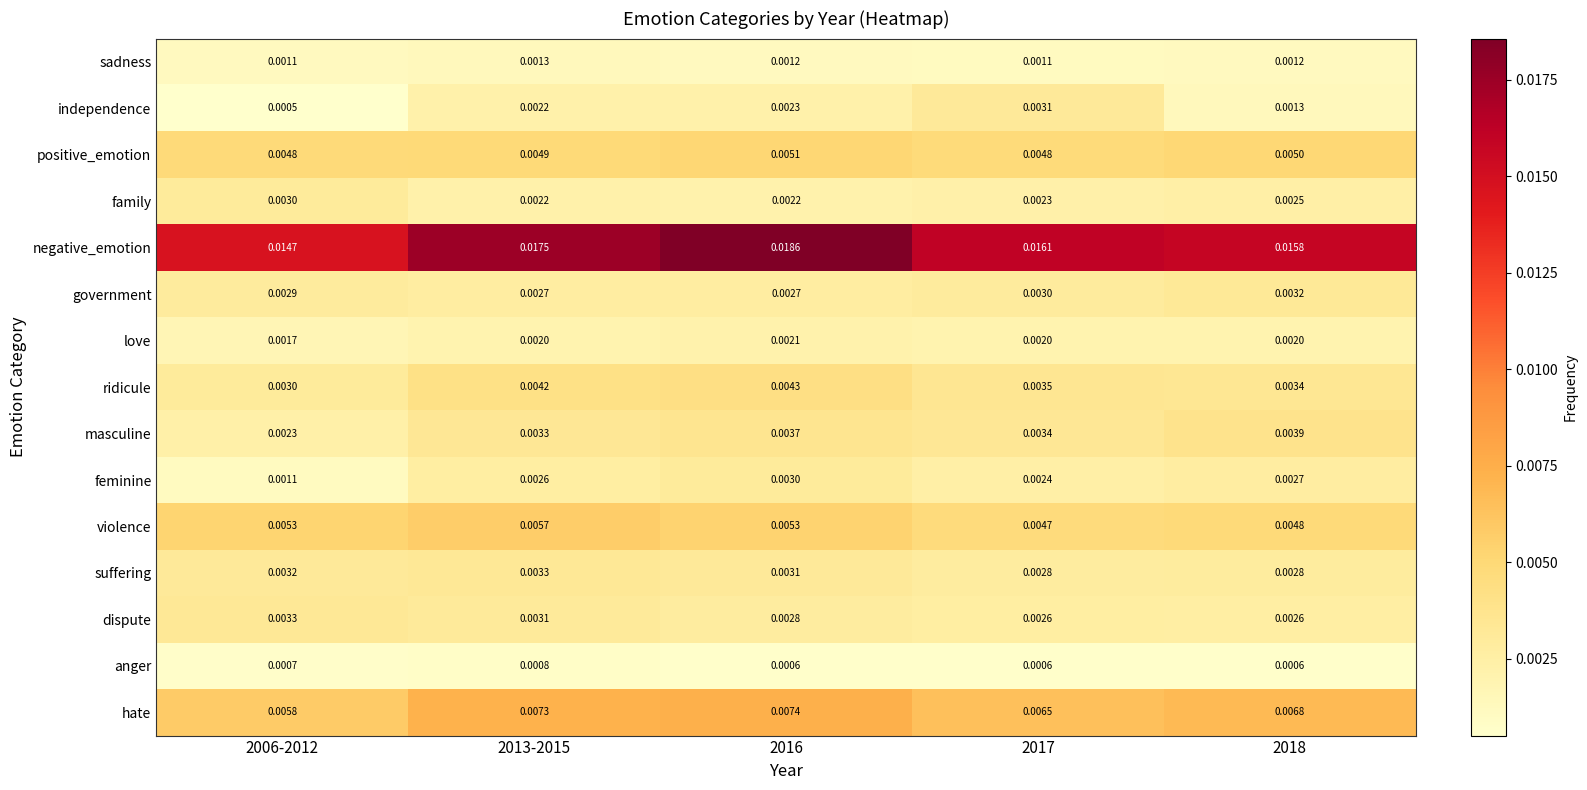

Which series has the largest total across all categories?

negative_emotion